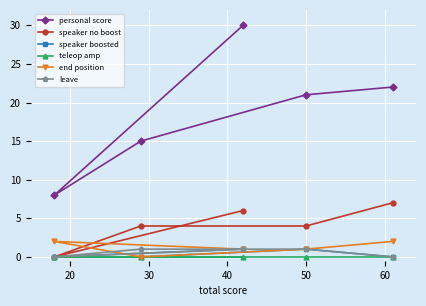

Which series has the largest total across all categories?

personal score